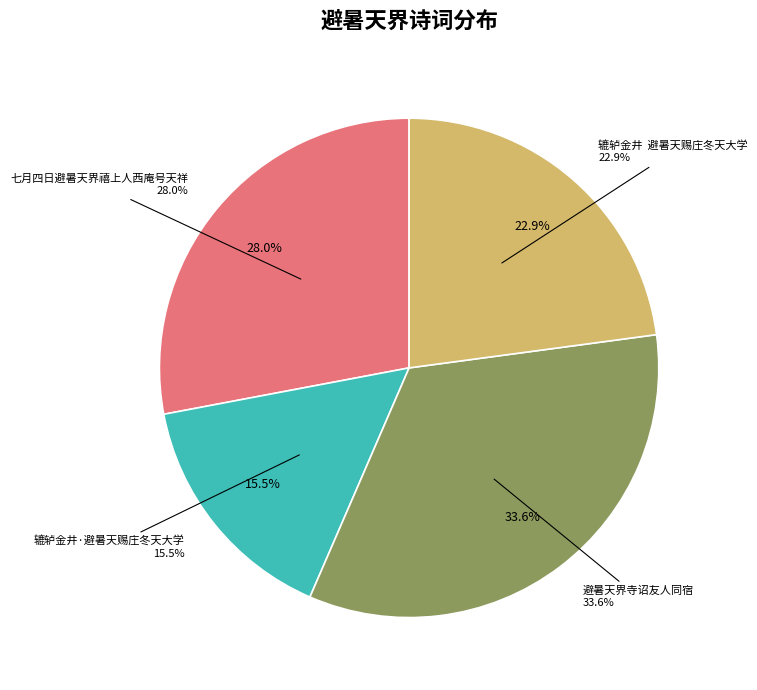

To the nearest percent, what percentage of the pie is 辘轳金井·避暑天赐庄冬天大学?

16%